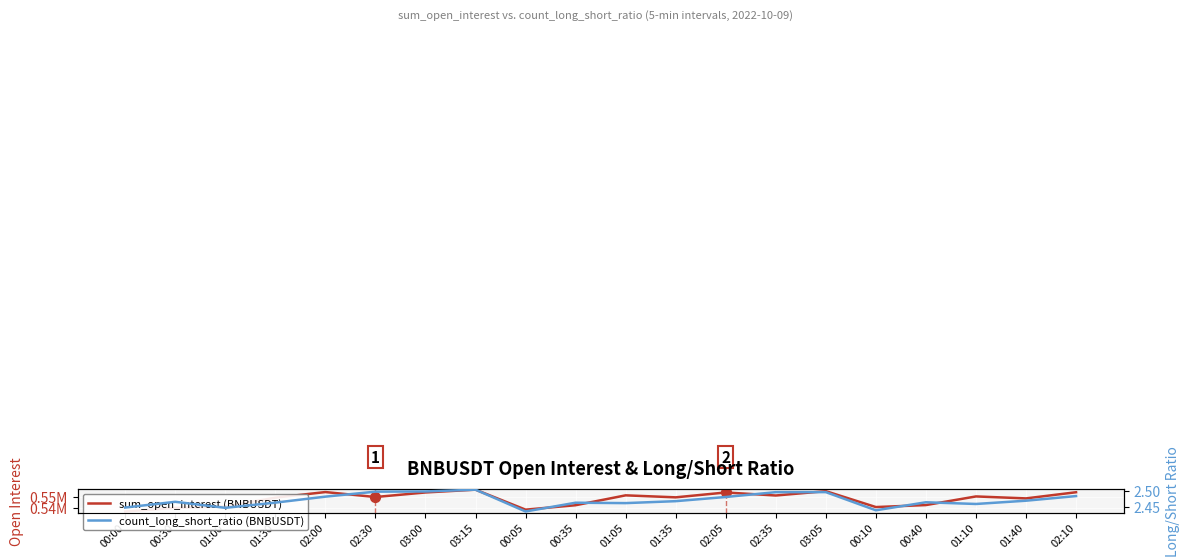

Which series has the largest Y range (max minus min)?

sum_open_interest (BNBUSDT)